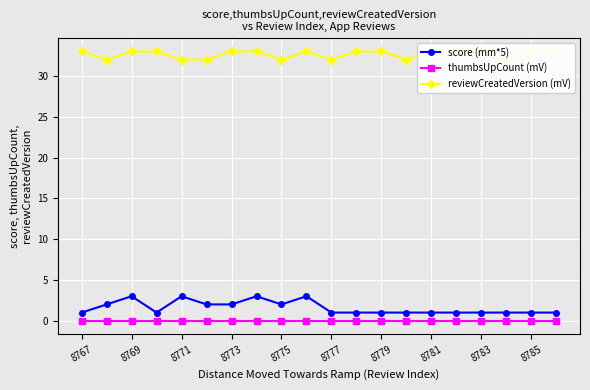

What is the sum of all score (mm*5) values?

32